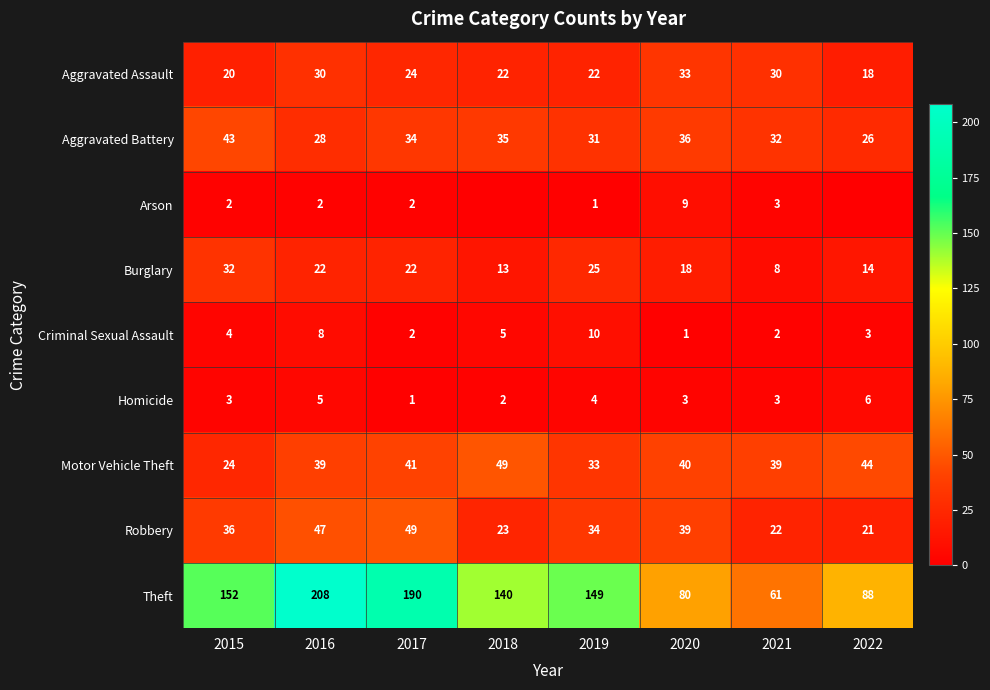

What is the total value across all series at 2016?

389